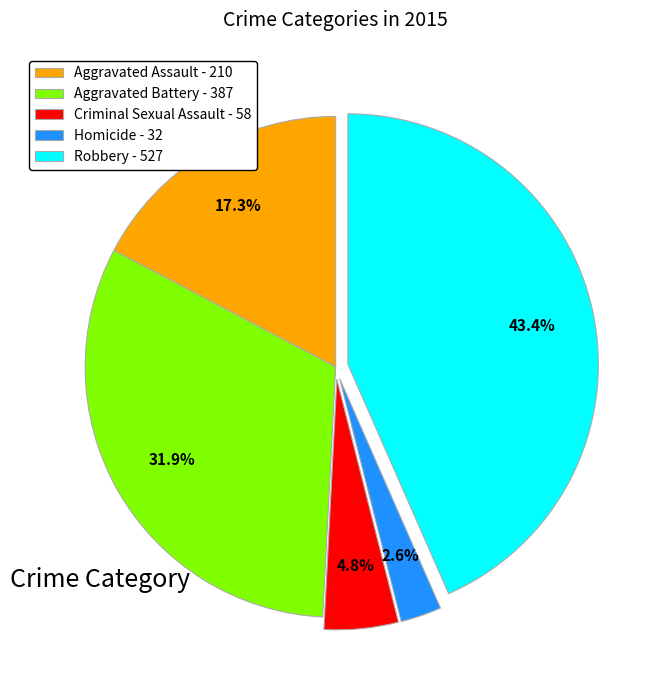

To the nearest percent, what percentage of the pie is Aggravated Assault?

17%